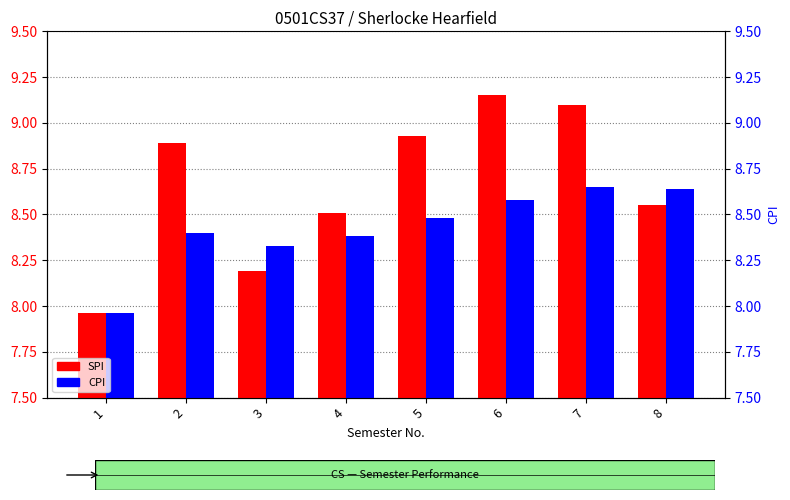

What is the maximum value shown in the chart?

9.2